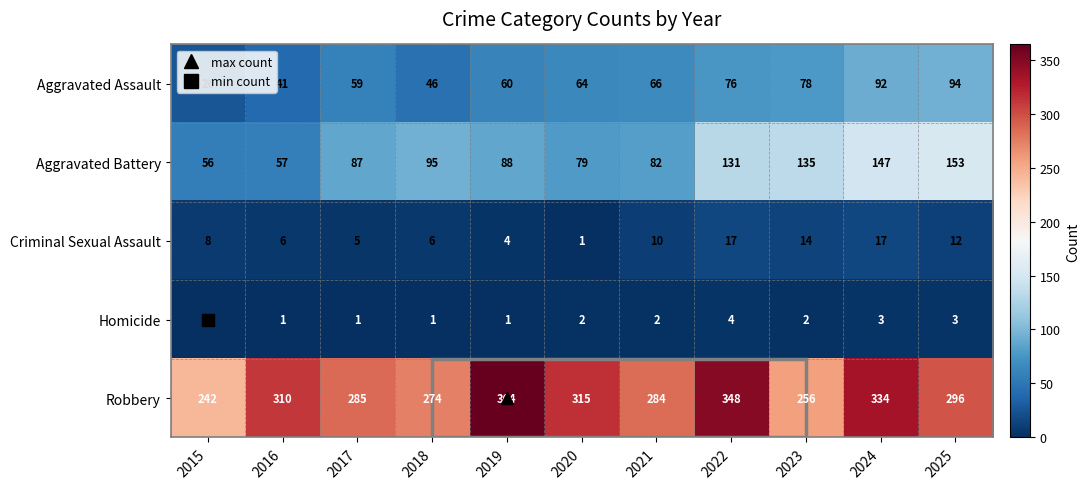

How many distinct data groups are displayed?

5